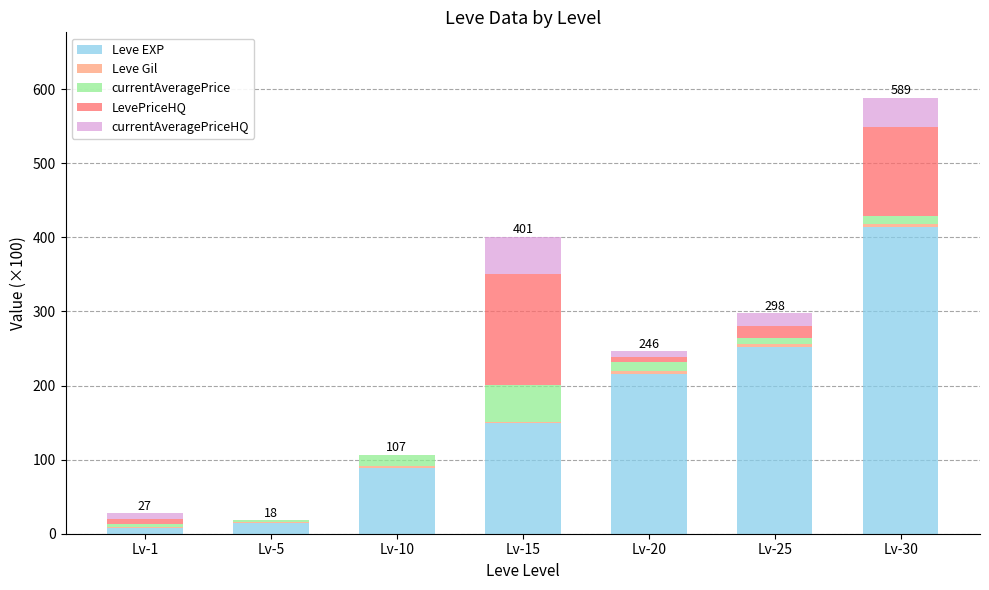

At which label does Leve EXP reach its peak?

Lv-30